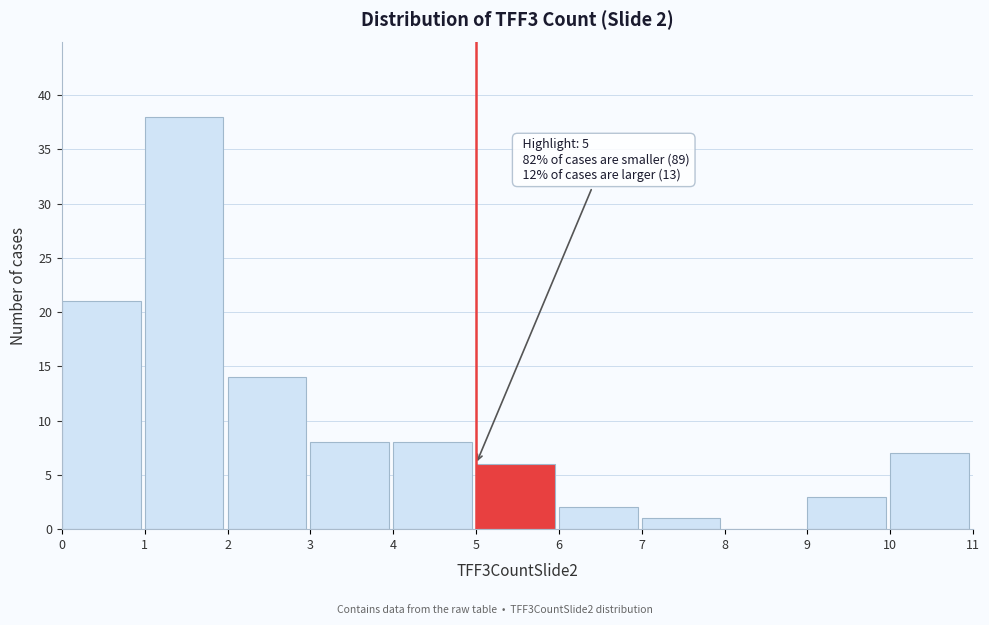

Over which range of the x-axis is the bar tallest?

1 to 2